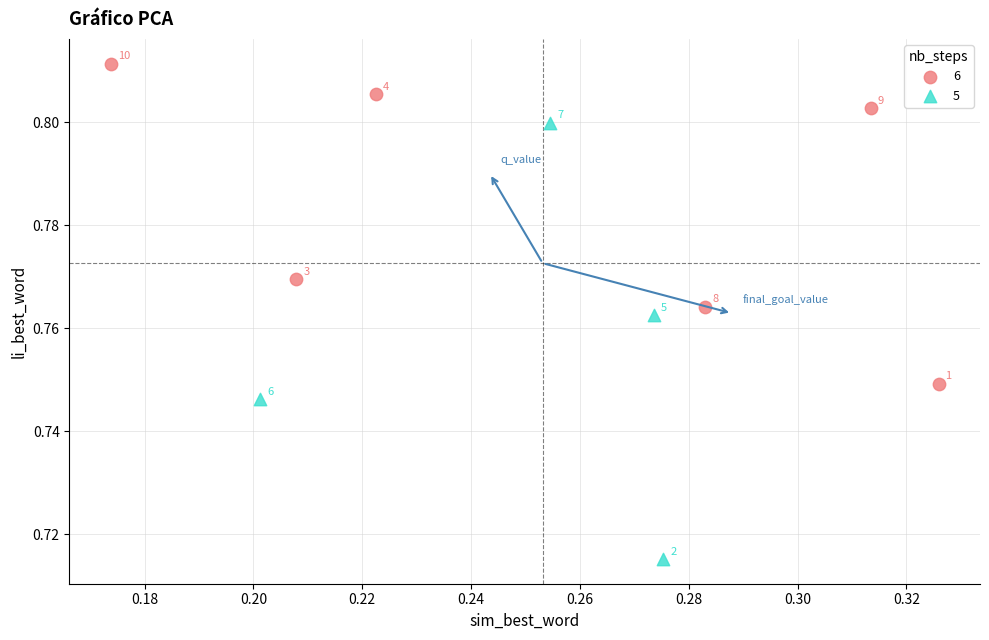

Which series reaches the minimum Y coordinate?

5